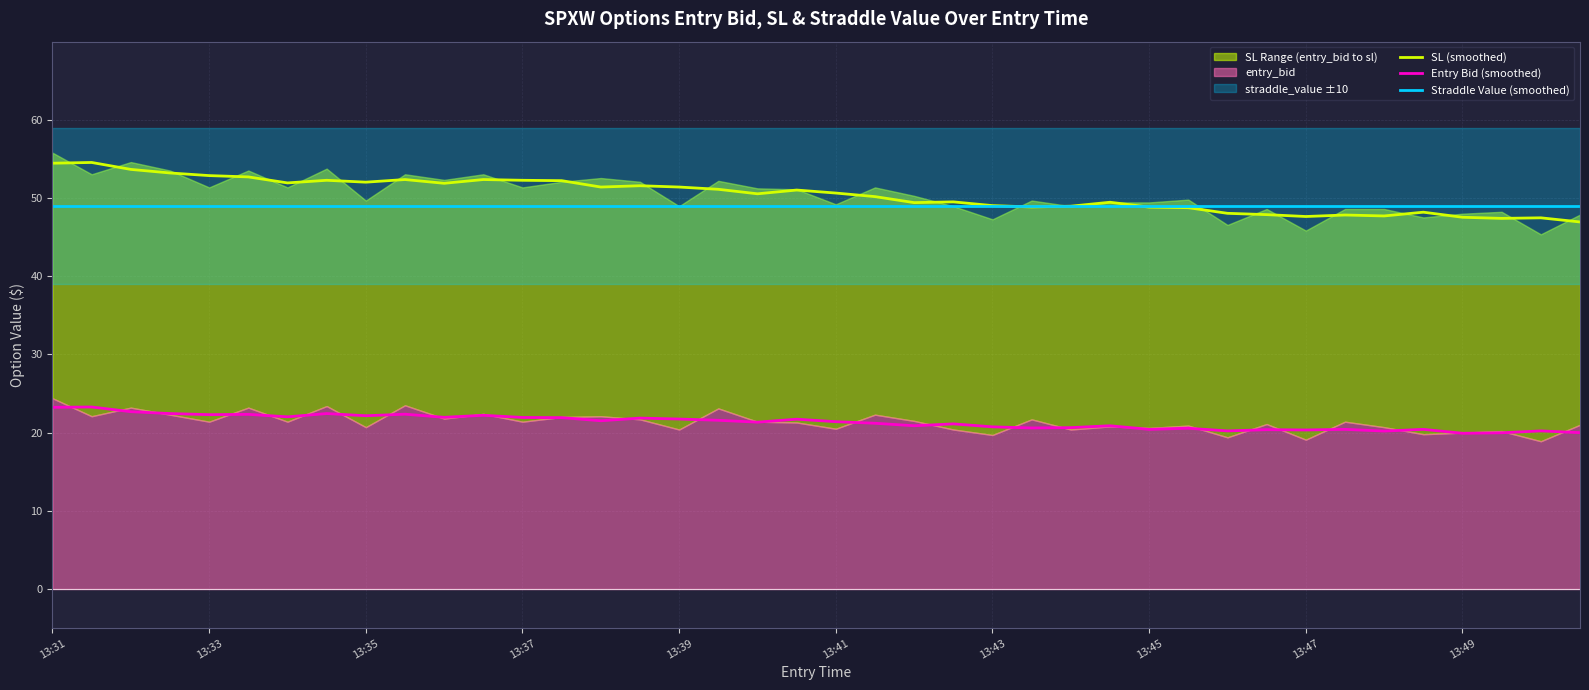

Which series has the largest total across all categories?

SL (smoothed)